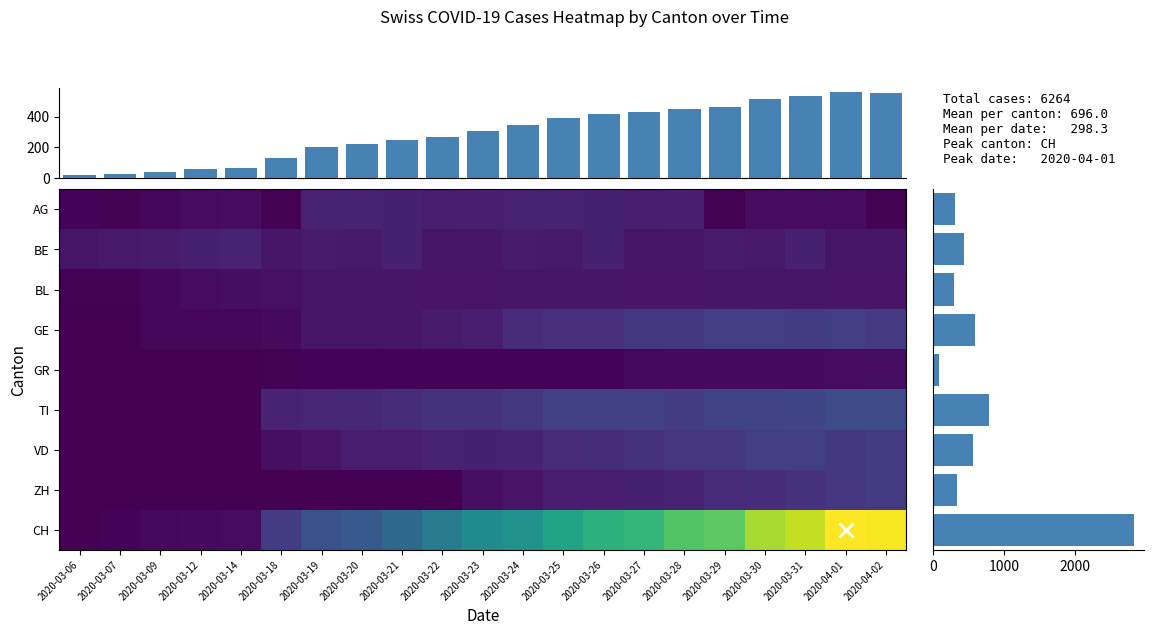

Between 2020-03-23 and 2020-03-22, which is larger?

2020-03-23